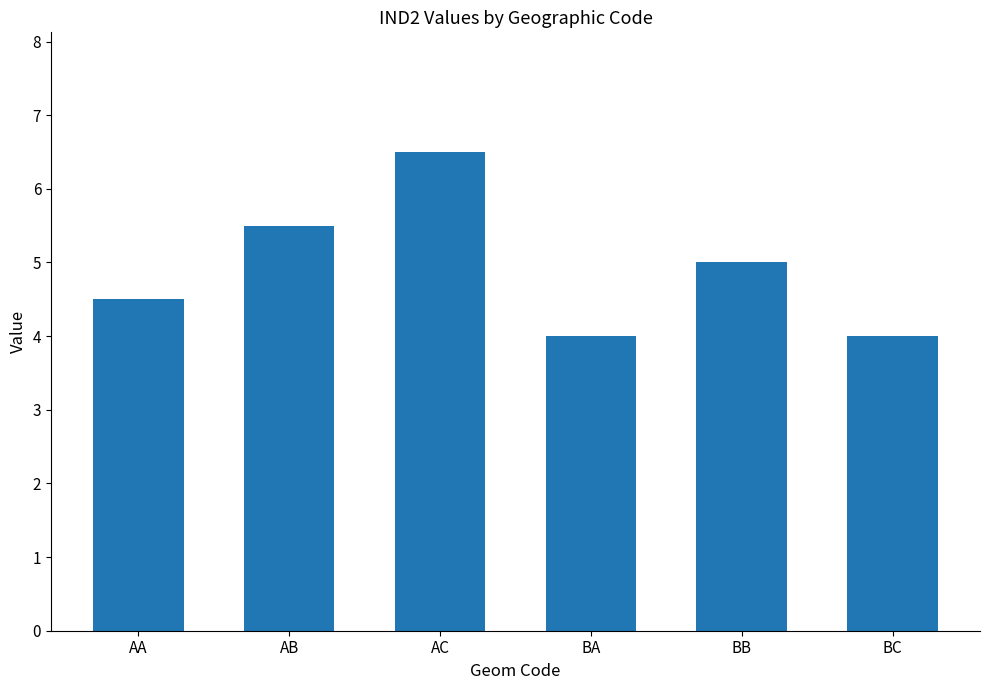

Reading right to left, list all the values displayed in this chart.

BC=4.0	BB=5.0	BA=4.0	AC=6.5	AB=5.5	AA=4.5